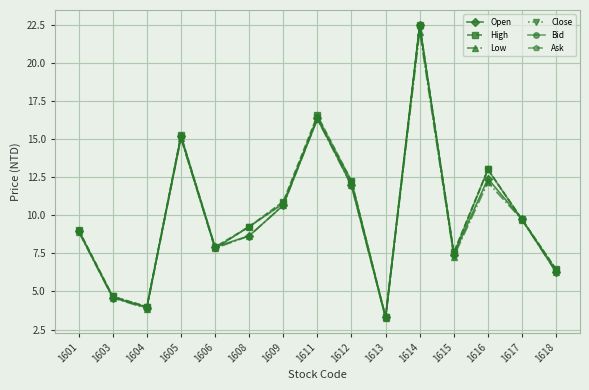

At which label is High closest to 12?

1612